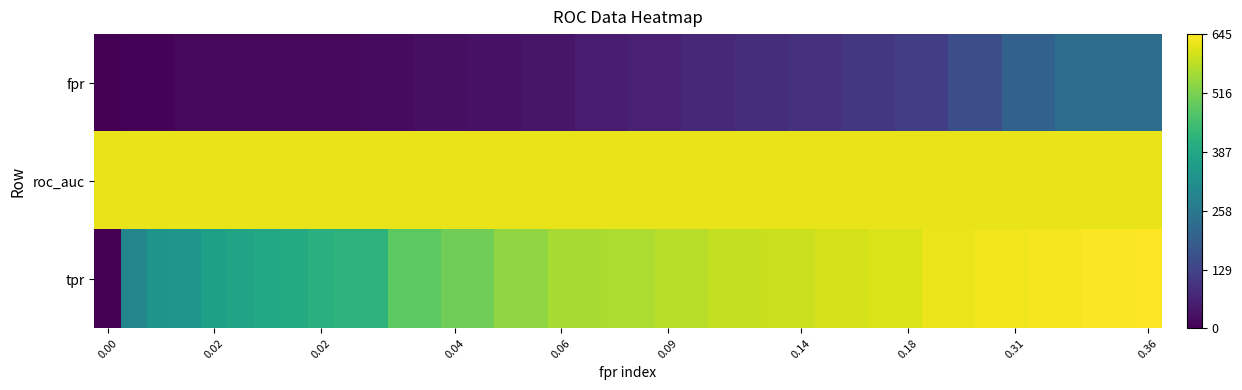

List the series in order of their peak value, highest first.

tpr, roc_auc, fpr